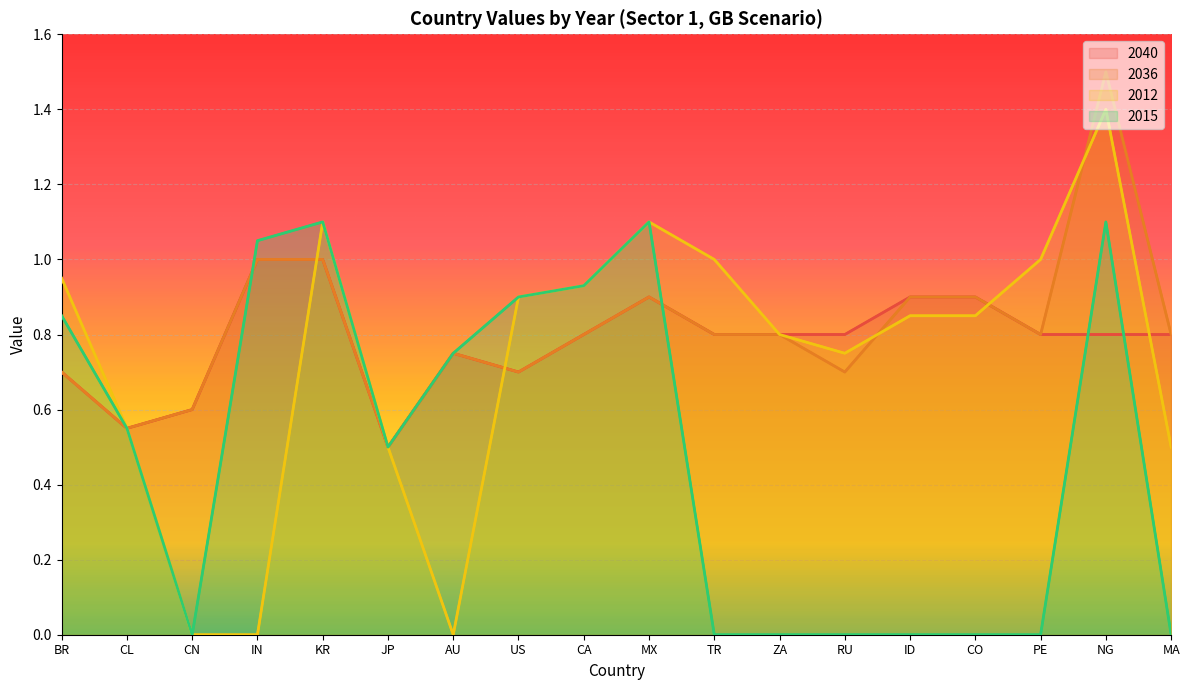

What is the average value of the 2036 series?

0.8